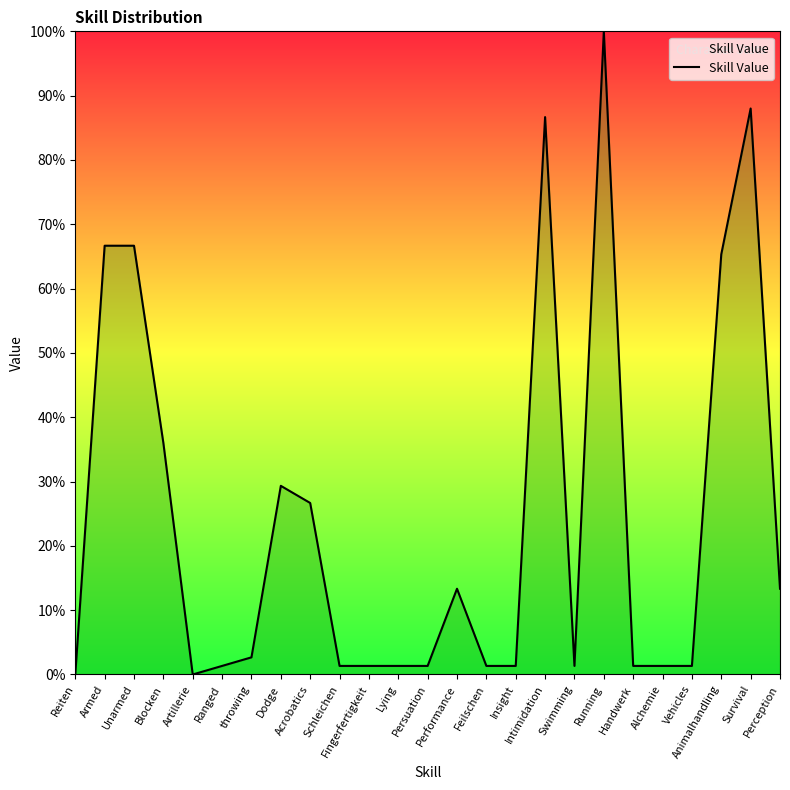

What position from the left is Reiten?

1